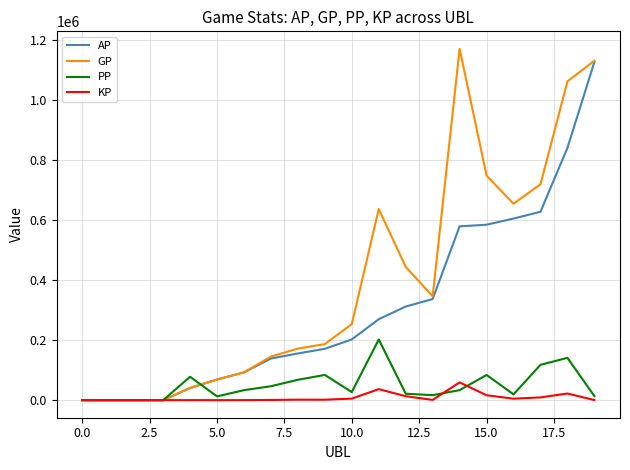

Which series has the largest range (max minus min)?

GP